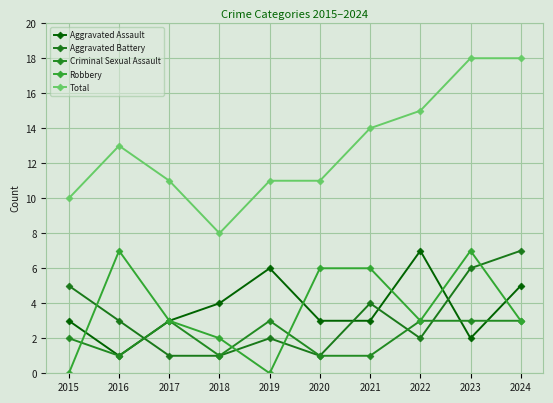

Between 2023 and 2016, which is larger?

2023